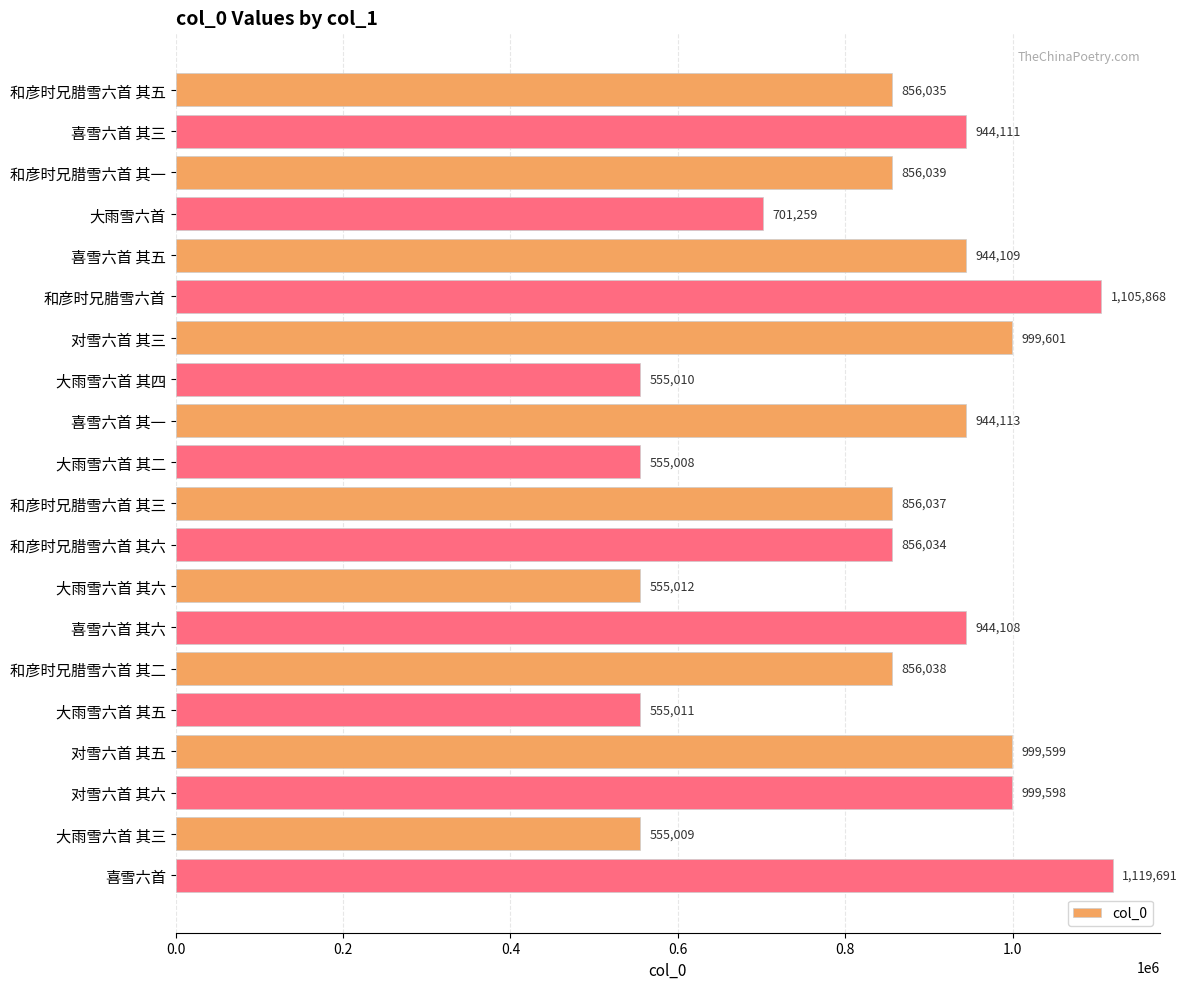

The chart shows a value of 944111 at 喜雪六首 其三. True or false?

True